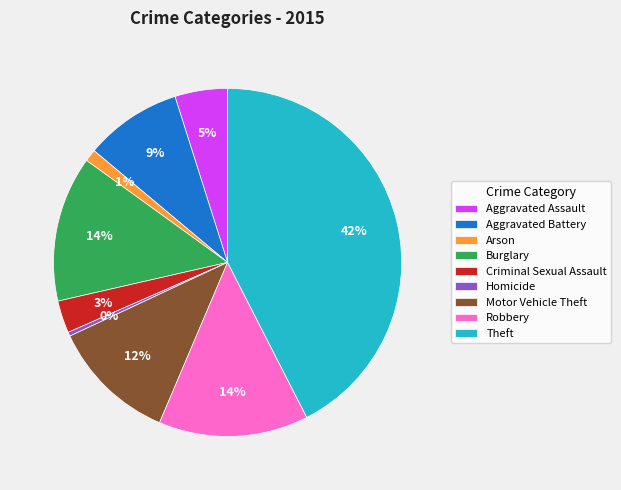

Which slice is the largest?

Theft